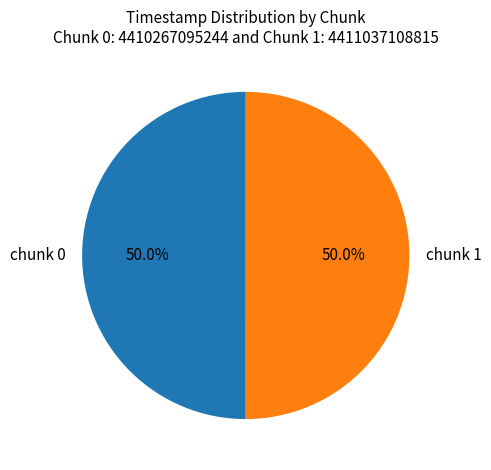

Approximately how many times larger is the value at chunk 0 compared to chunk 1?

1.0